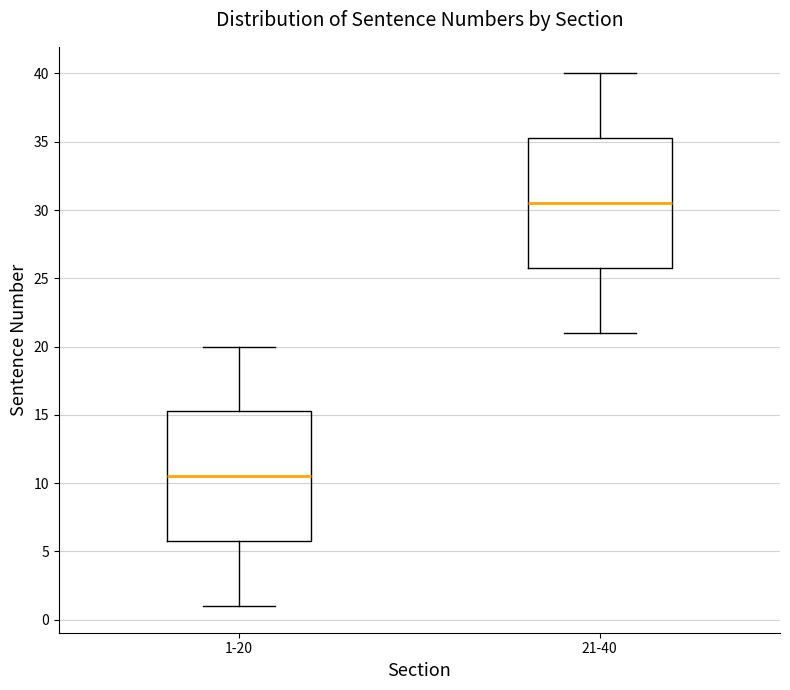

Reading left to right, read every box against the y-axis: the position of its median line, the range the box covers, and the ends of its whiskers. The values are not printed on the chart, so give them approximately, as read against the axis.

1-20: median 10.5, box 6.0 to 15.5, whiskers 1.0 to 20.0
21-40: median 30.5, box 26.0 to 35.5, whiskers 21.0 to 40.0